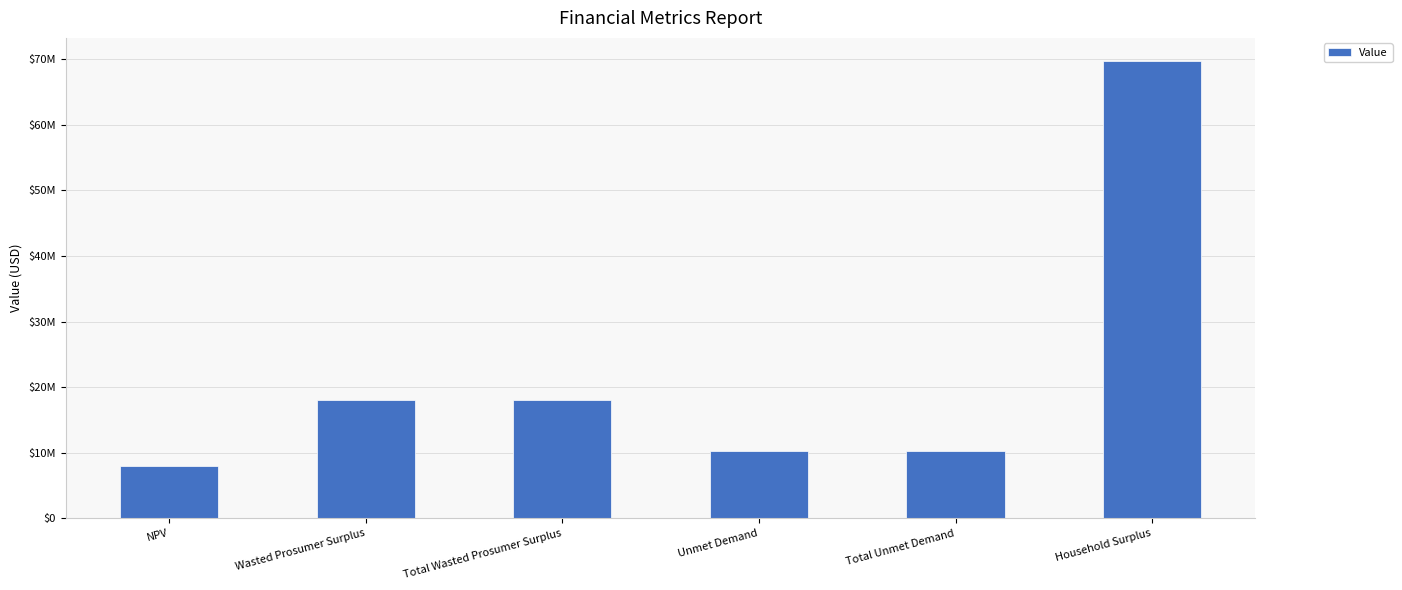

Where does the data first go above 18093321?

Wasted Prosumer Surplus